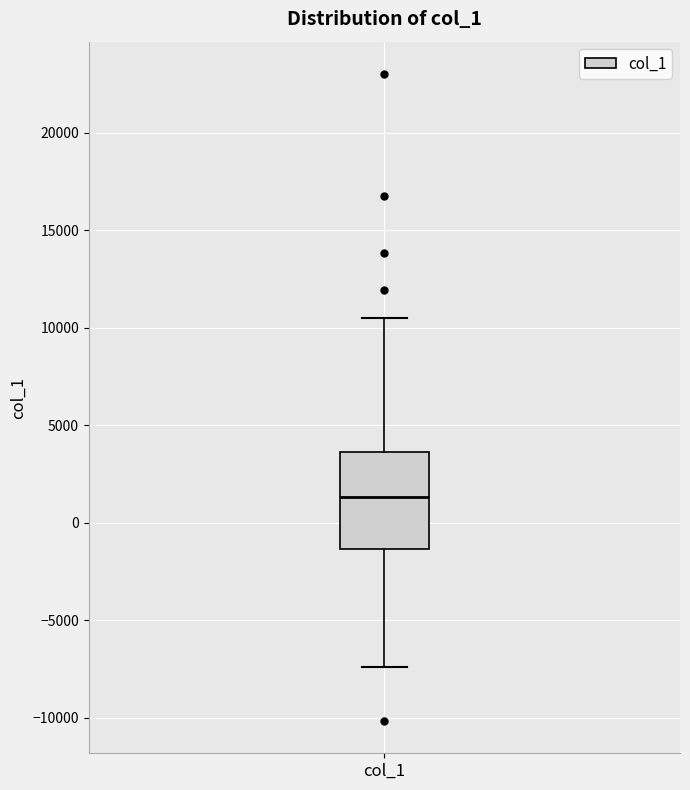

Read this box plot against the y-axis: the position of the median line, the range covered by the box, and the ends of both whiskers. The values are not printed on the chart, so give them approximately, as read against the axis.

median 1500, box -1500 to 3500, whiskers -7500 to 10500